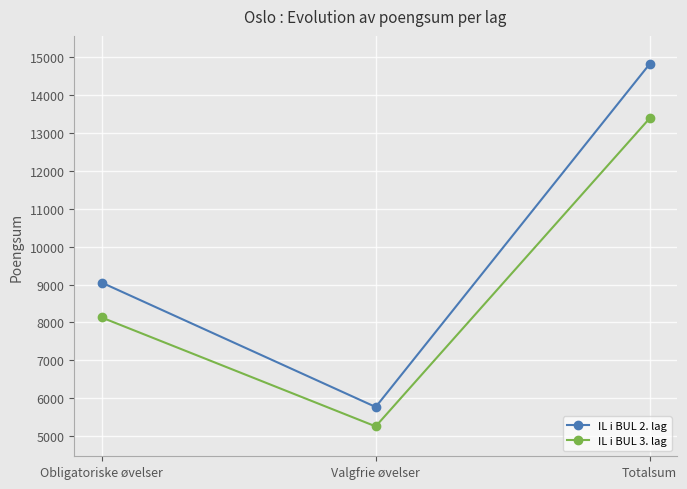

What are all the series names shown in the legend?

IL i BUL 2. lag, IL i BUL 3. lag